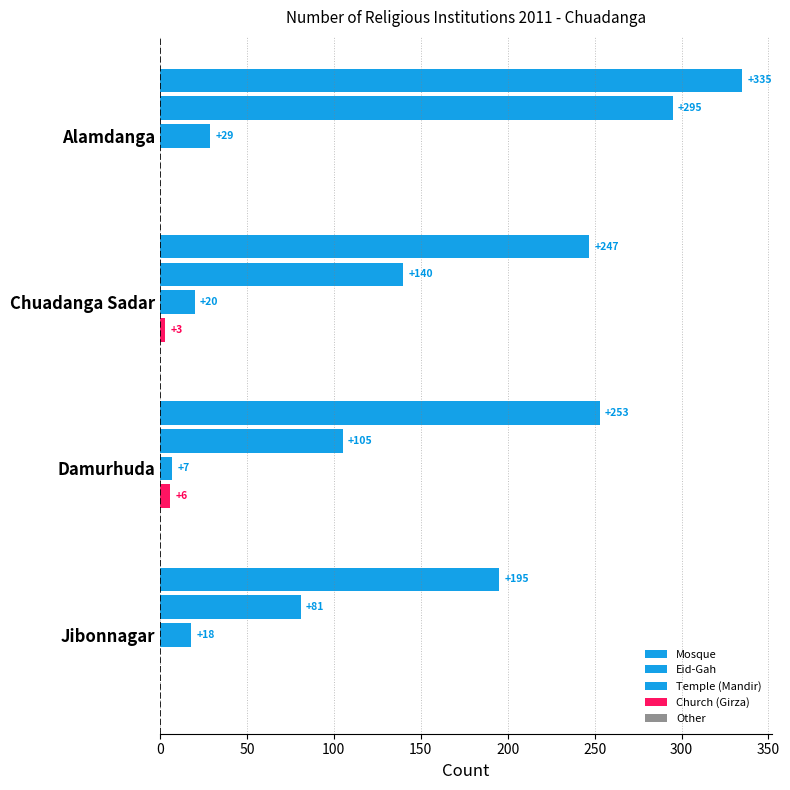

Count the number of categories in the chart.

4